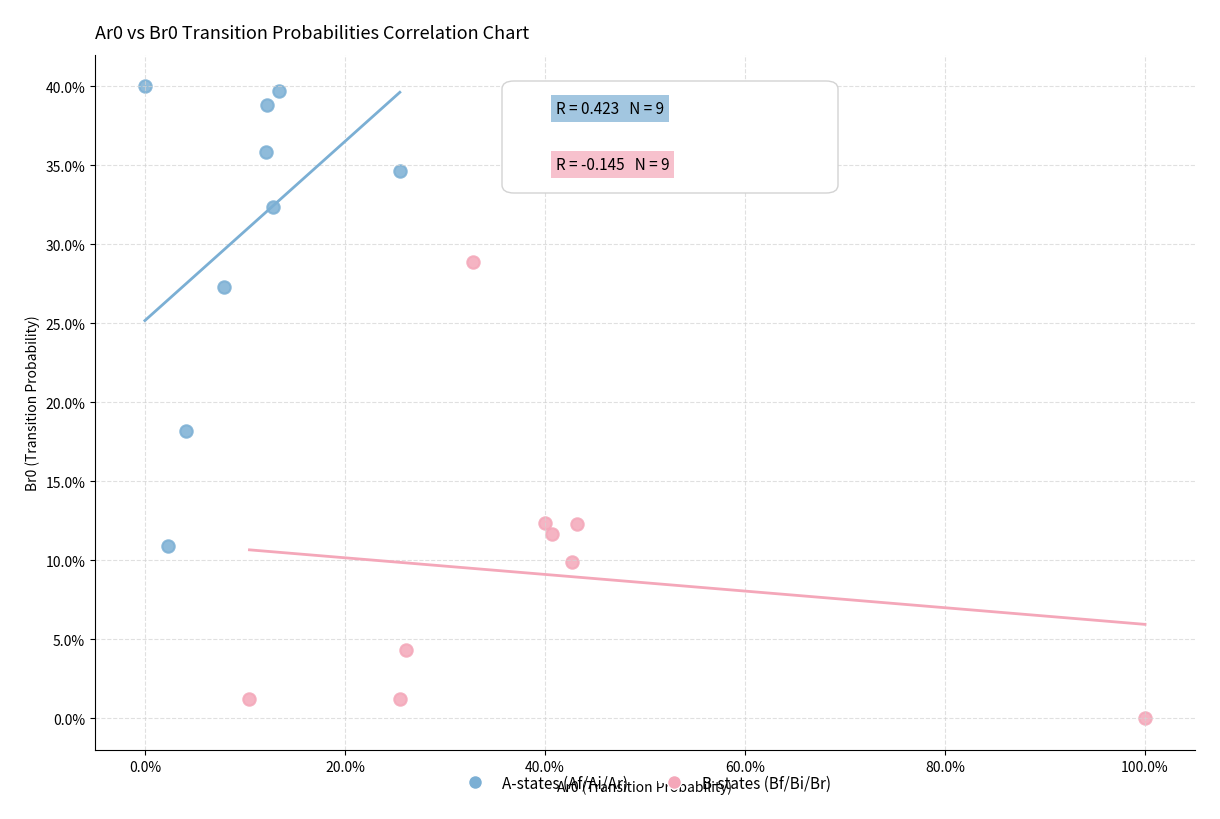

What are all the series names shown in the legend?

A-states (Af/Ai/Ar), B-states (Bf/Bi/Br)